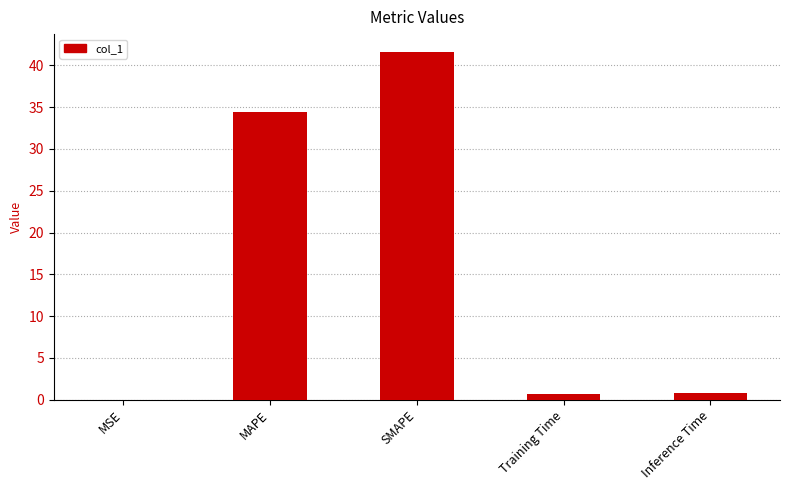

How many data points does each series have?

5